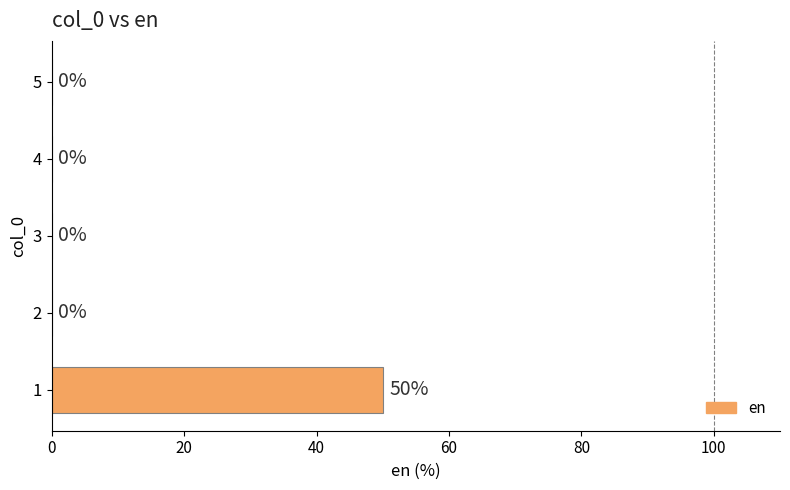

What is the average value?

10